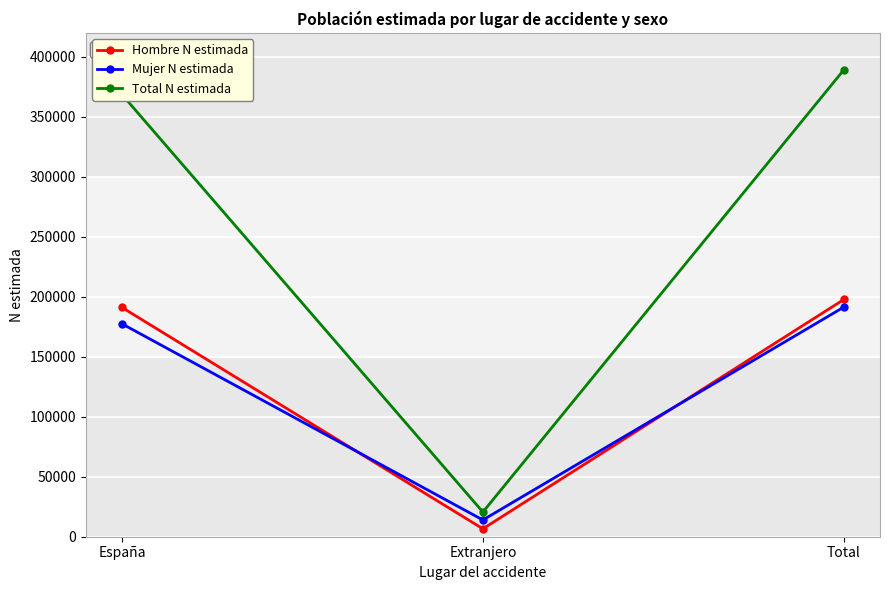

Rank the series by their maximum value, from highest to lowest.

Total N estimada, Hombre N estimada, Mujer N estimada